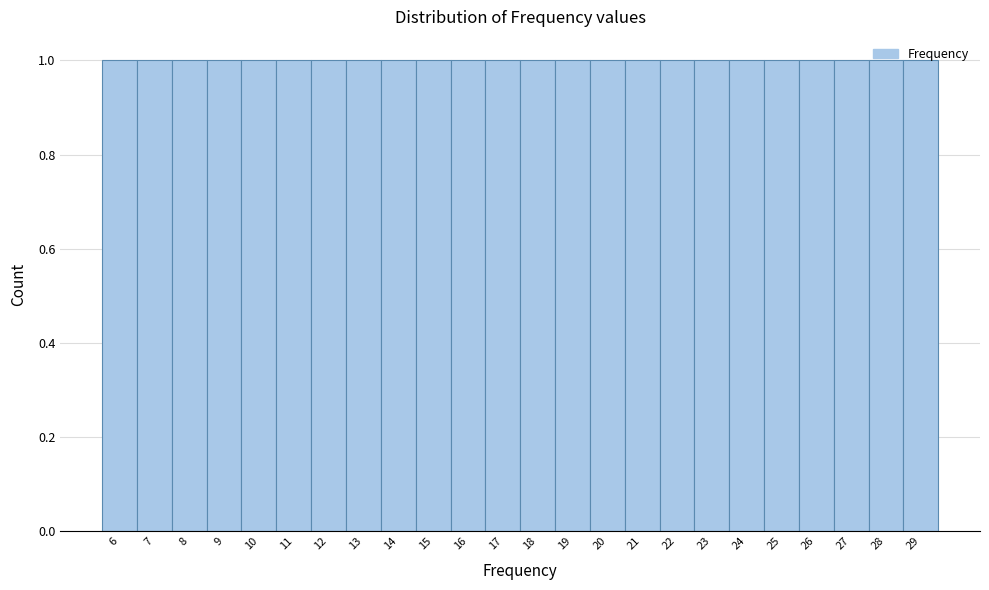

Reading left to right, transcribe this chart: for each bar, give the range it covers on the x-axis and its height. The values are not printed on the chart, so give them approximately, as read against the axis.

5.5 to 6.5: 1
6.5 to 7.5: 1
7.5 to 8.5: 1
8.5 to 9.5: 1
9.5 to 10.5: 1
10.5 to 11.5: 1
11.5 to 12.5: 1
12.5 to 13.5: 1
13.5 to 14.5: 1
14.5 to 15.5: 1
15.5 to 16.5: 1
16.5 to 17.5: 1
17.5 to 18.5: 1
18.5 to 19.5: 1
19.5 to 20.5: 1
20.5 to 21.5: 1
21.5 to 22.5: 1
22.5 to 23.5: 1
23.5 to 24.5: 1
24.5 to 25.5: 1
25.5 to 26.5: 1
26.5 to 27.5: 1
27.5 to 28.5: 1
28.5 to 29.5: 1